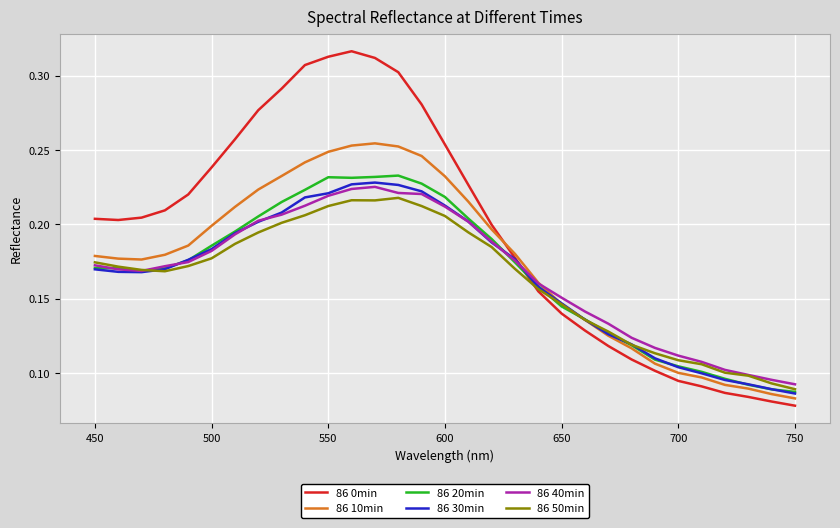

Which series has the largest total across all categories?

86 0min